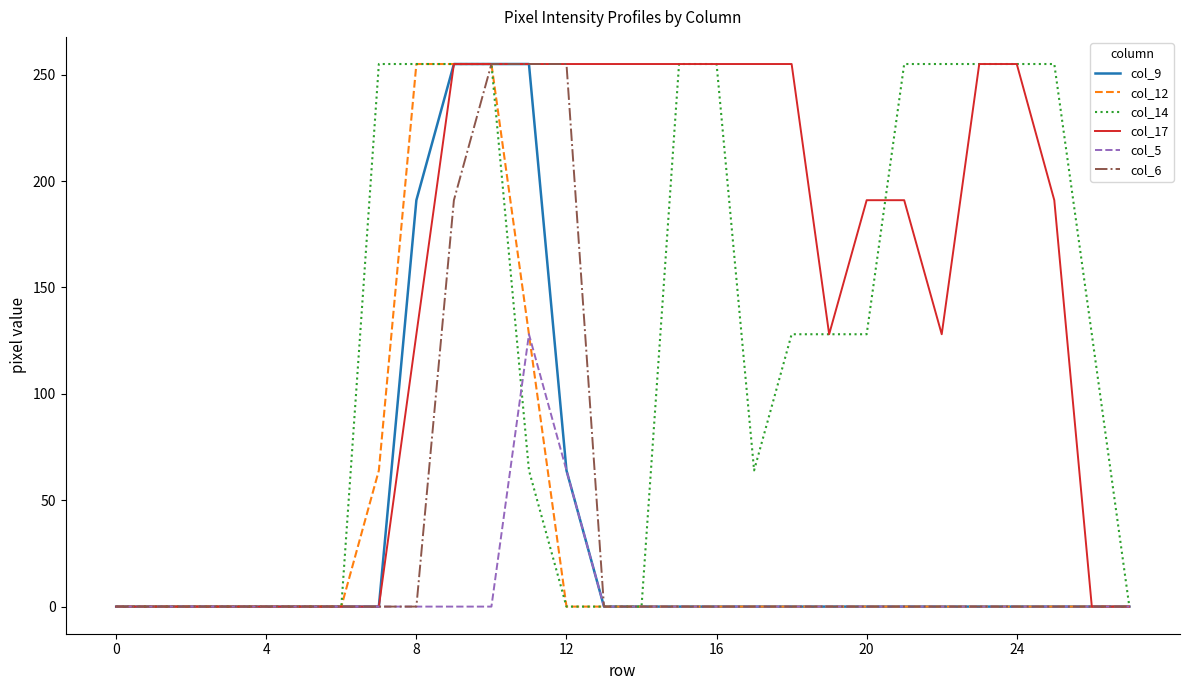

Is this an area chart (filled region under the line)?

No